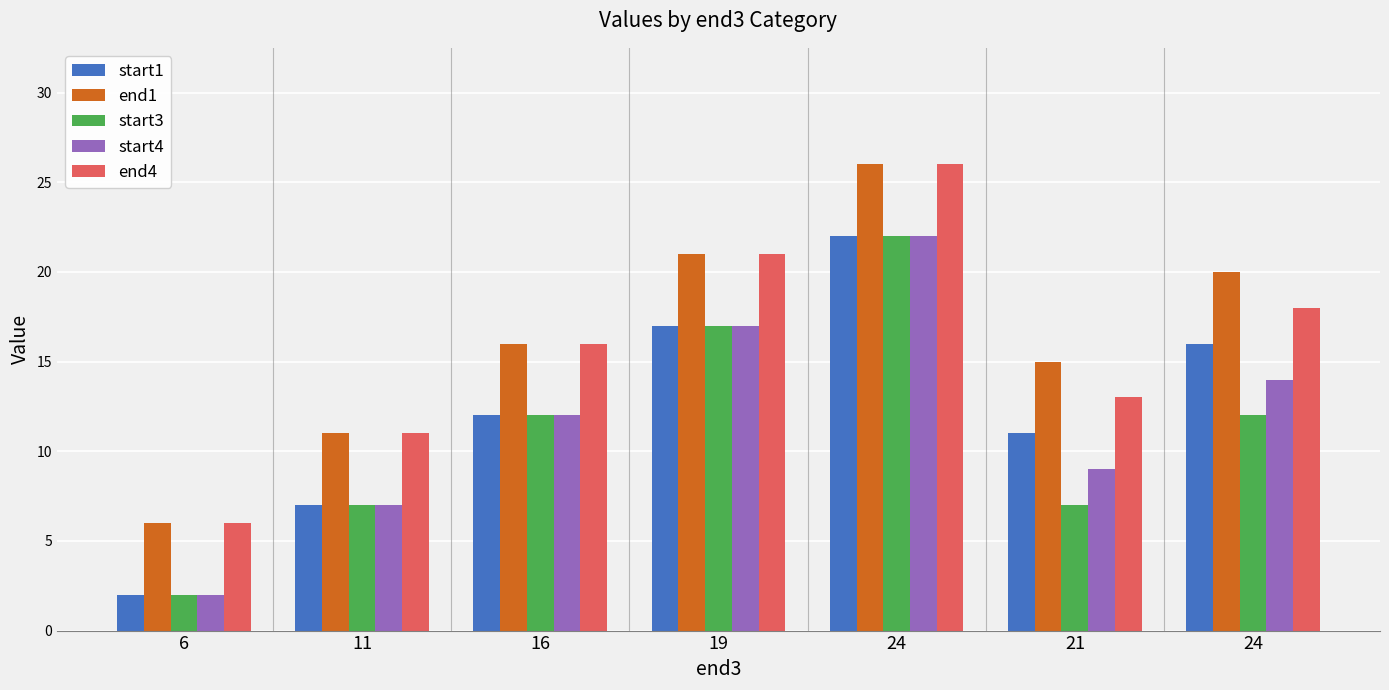

What are all the series names shown in the legend?

start1, end1, start3, start4, end4